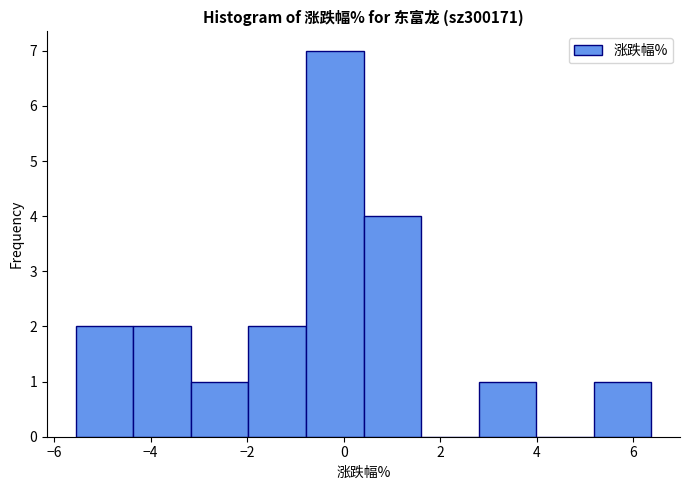

Which range on the x-axis has the tallest bar?

-0.8 to 0.4